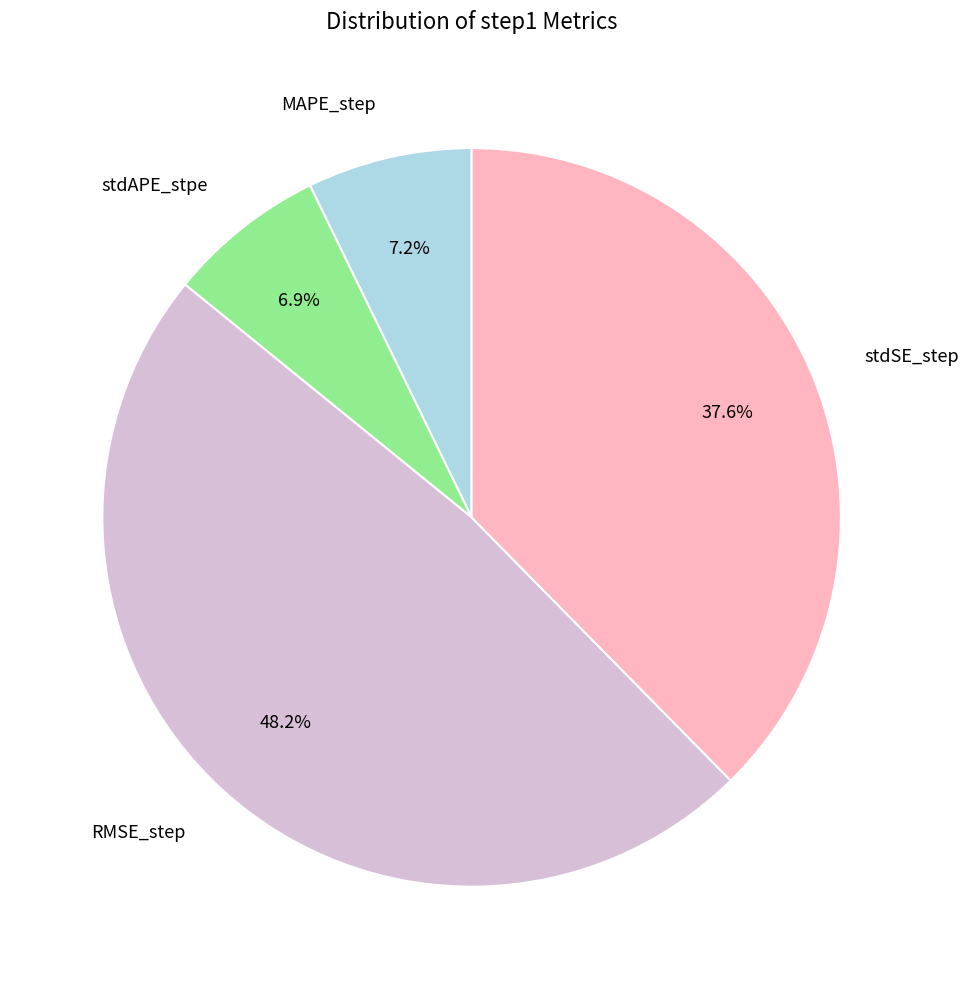

How much of the chart is everything except stdSE_step?

62.4%